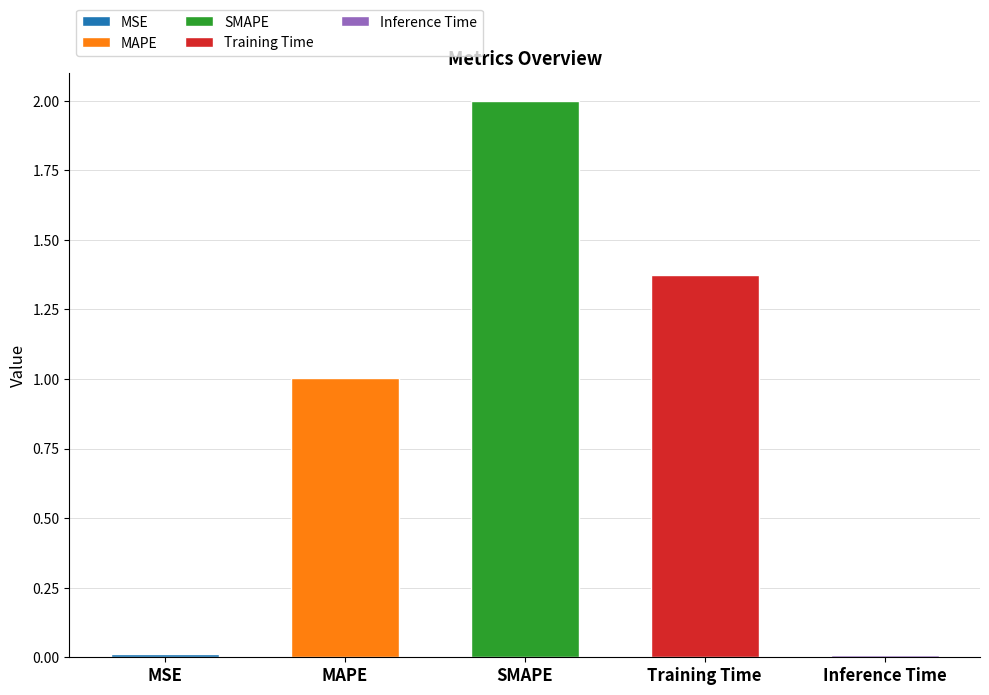

Rank the categories by value from lowest to highest.

Inference Time, MSE, MAPE, Training Time, SMAPE